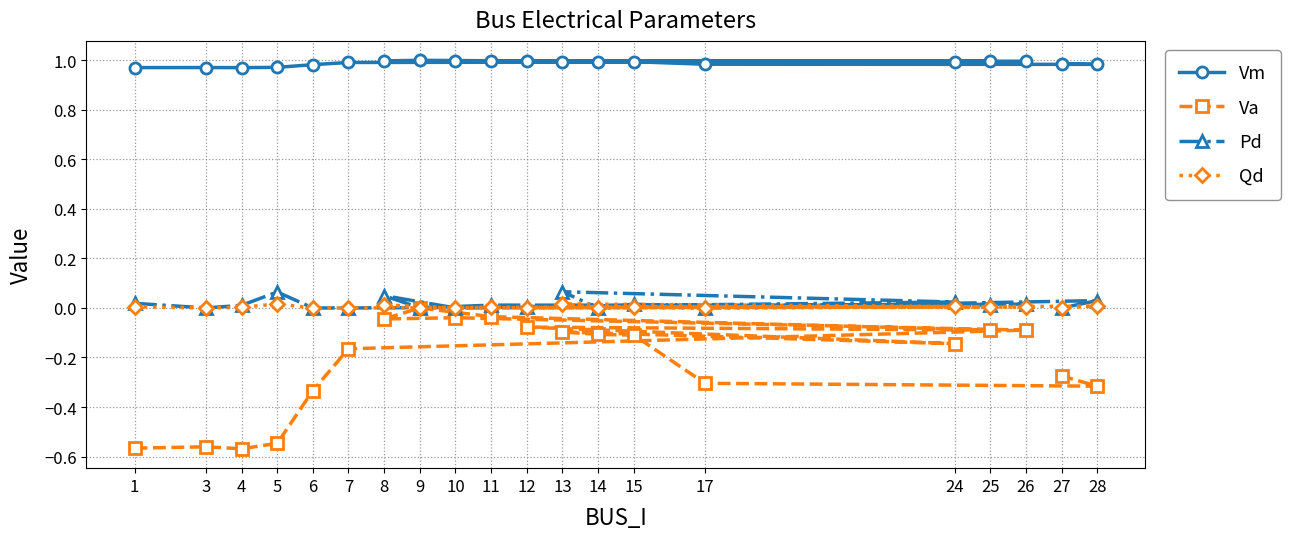

What is the total value across all series at 8?

1.0